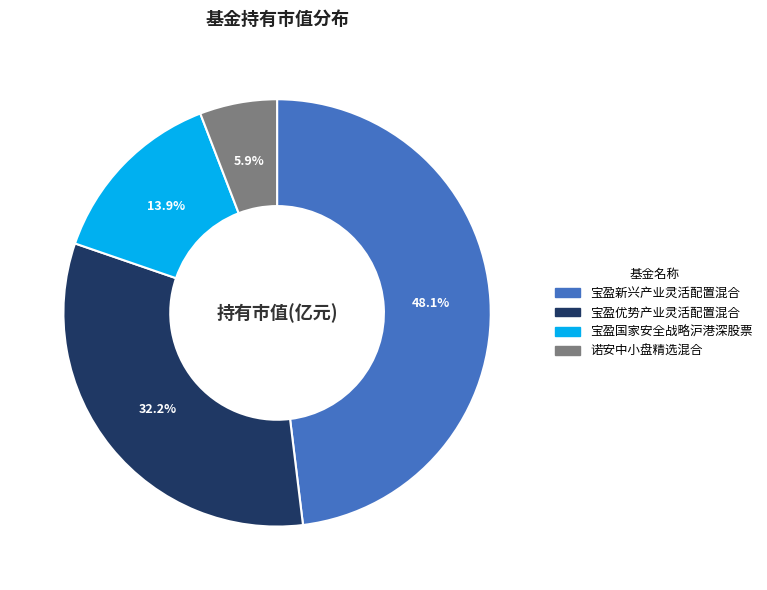

Is there any slice that represents more than half of the pie?

No